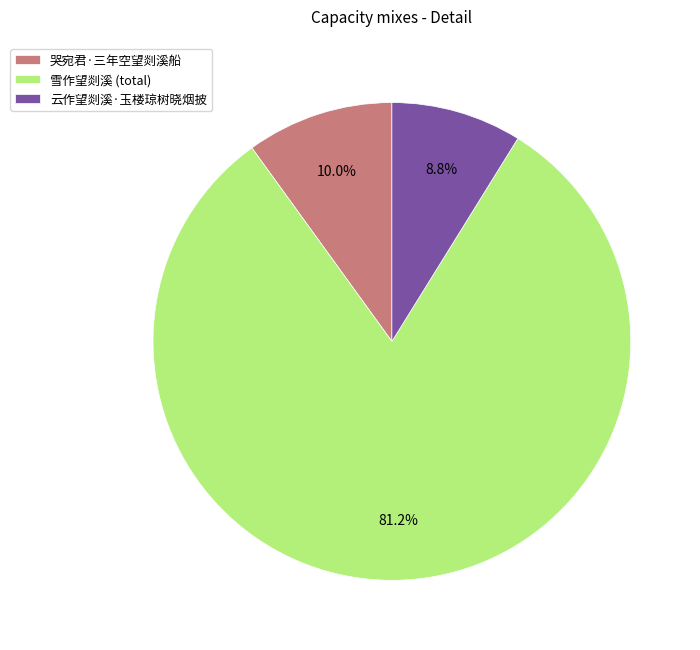

Combined, what portion of the pie is 雪作望剡溪 (total) and 云作望剡溪·玉楼琼树晓烟披?

90.0%